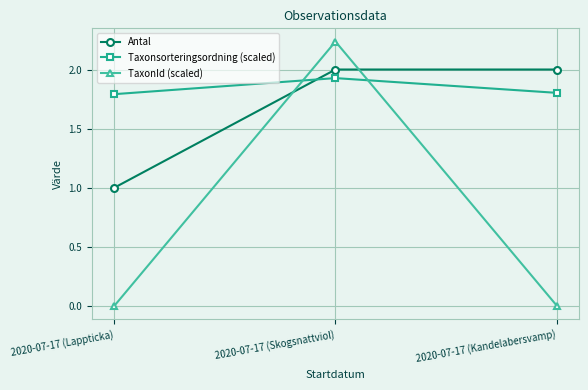

What position from the right is 2020-07-17 (Skogsnattviol)?

2